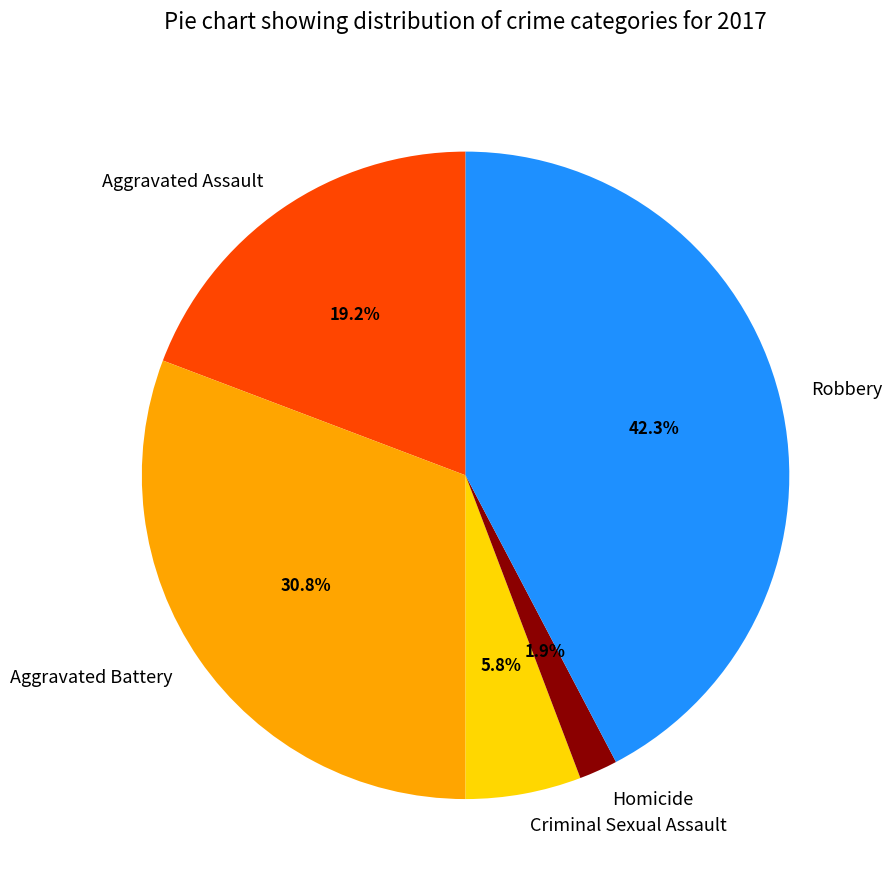

How many segments does this pie chart have?

5